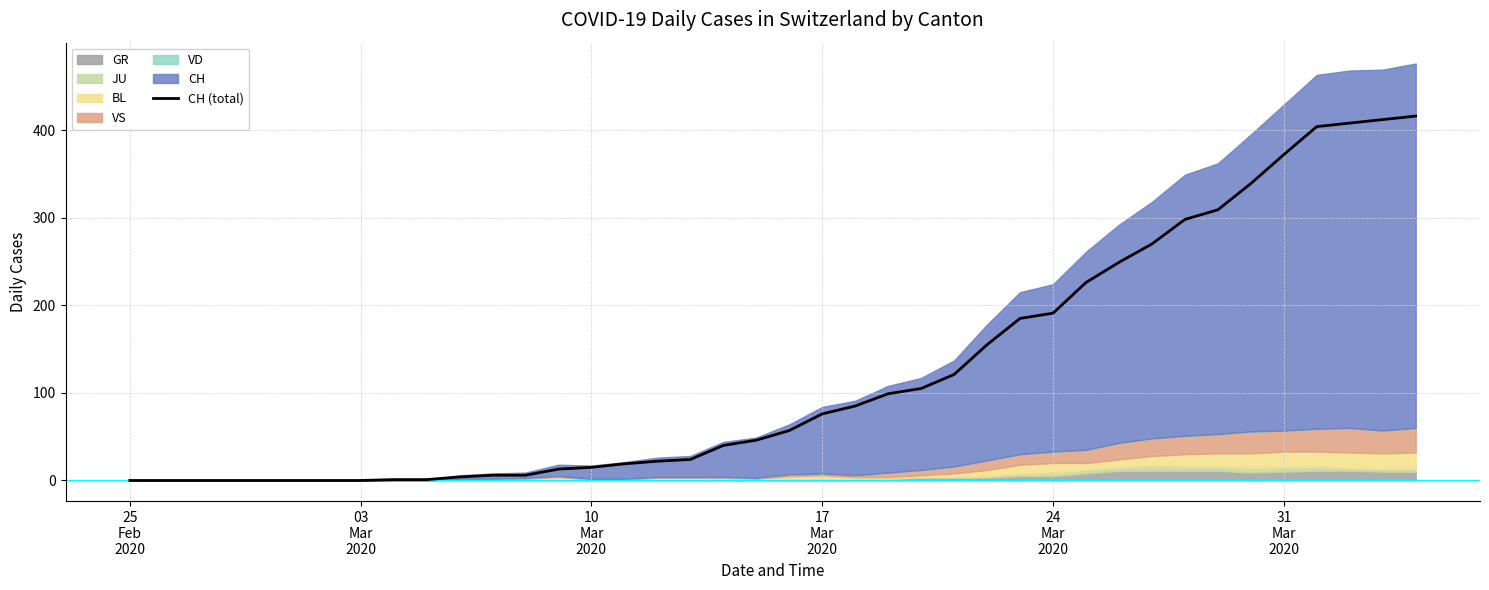

True or false: there are more than 0 points higher than both neighbors.

False